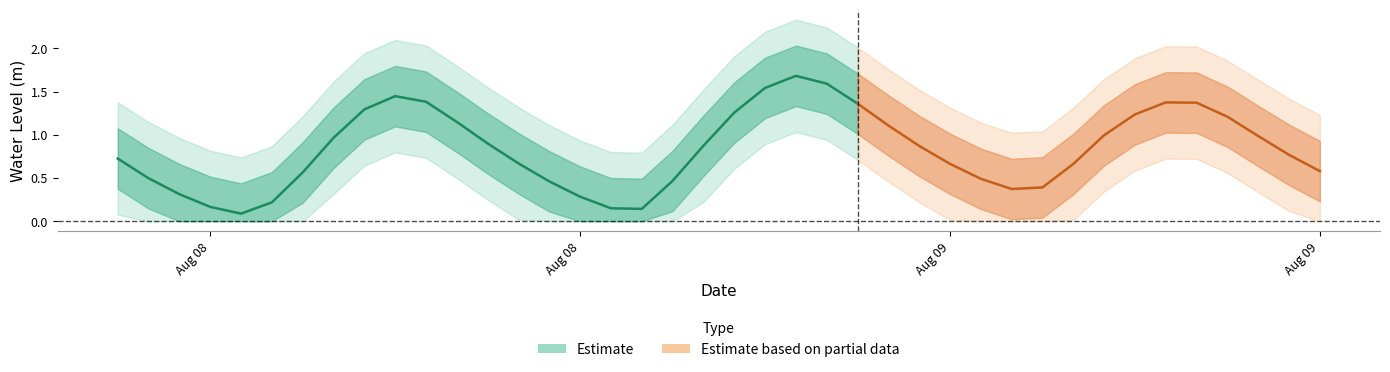

Reading left to right, extract all data points from this chart.

0.7	0.5	0.3	0.2	0.1	0.2	0.6	1.0	1.3	1.4	1.4	1.1	0.9	0.7	0.5	0.3	0.2	0.1	0.5	0.9	1.3	1.5	1.7	1.6	1.4	1.1	0.9	0.7	0.5	0.4	0.4	0.7	1.0	1.2	1.4	1.4	1.2	1.0	0.8	0.6